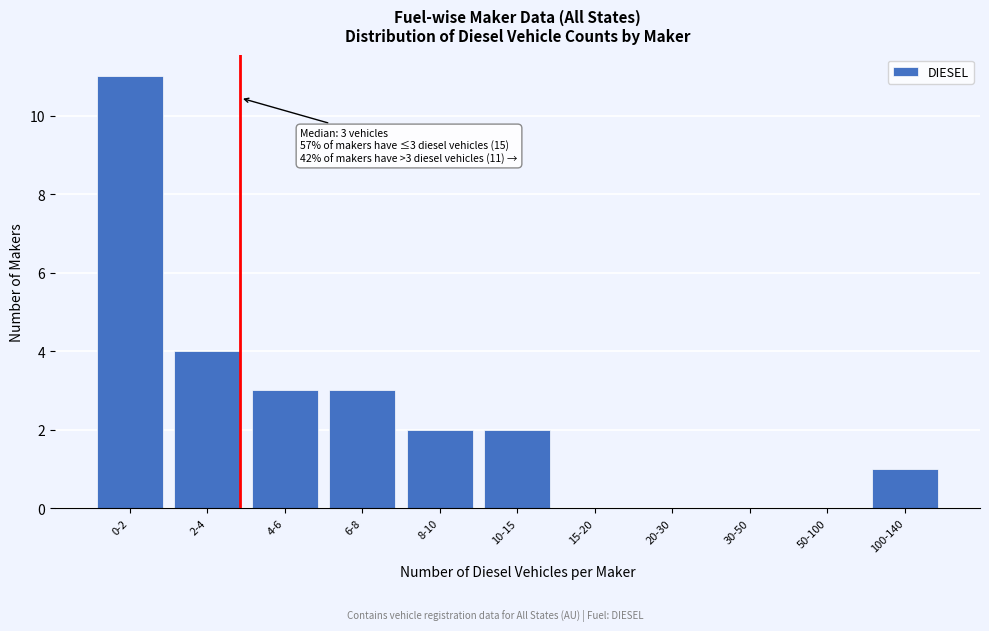

Reading right to left, extract all data points from this chart.

100-140=1	50-100=0	30-50=0	20-30=0	15-20=0	10-15=2	8-10=2	6-8=3	4-6=3	2-4=4	0-2=11